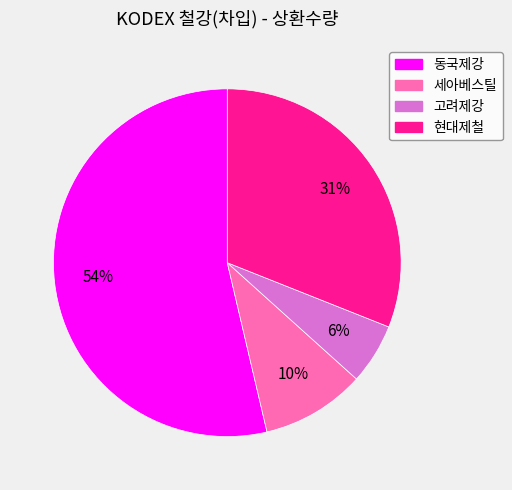

To the nearest percent, what portion does 세아베스틸 represent?

10%